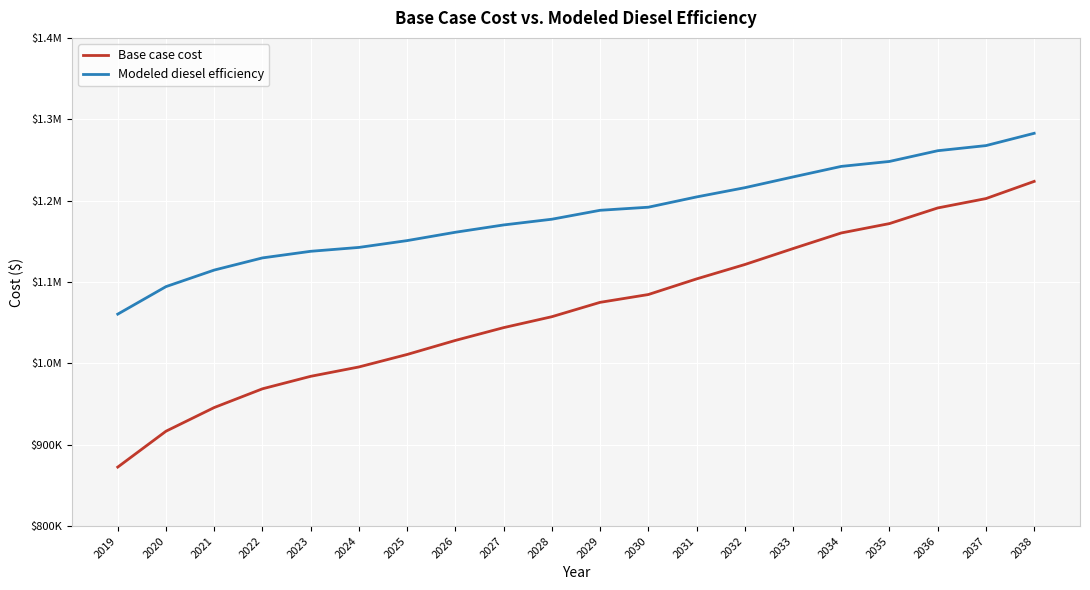

What are all the series names shown in the legend?

Base case cost, Modeled diesel efficiency